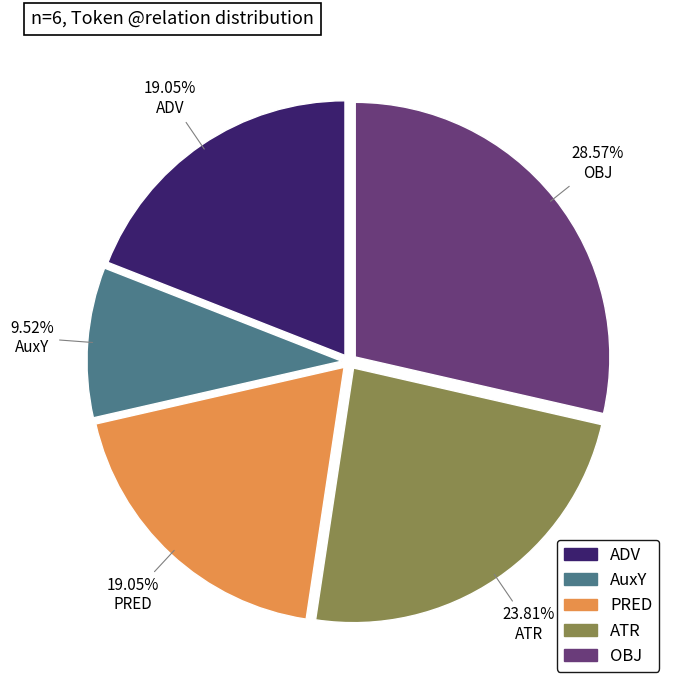

Is there any slice that represents more than half of the pie?

No